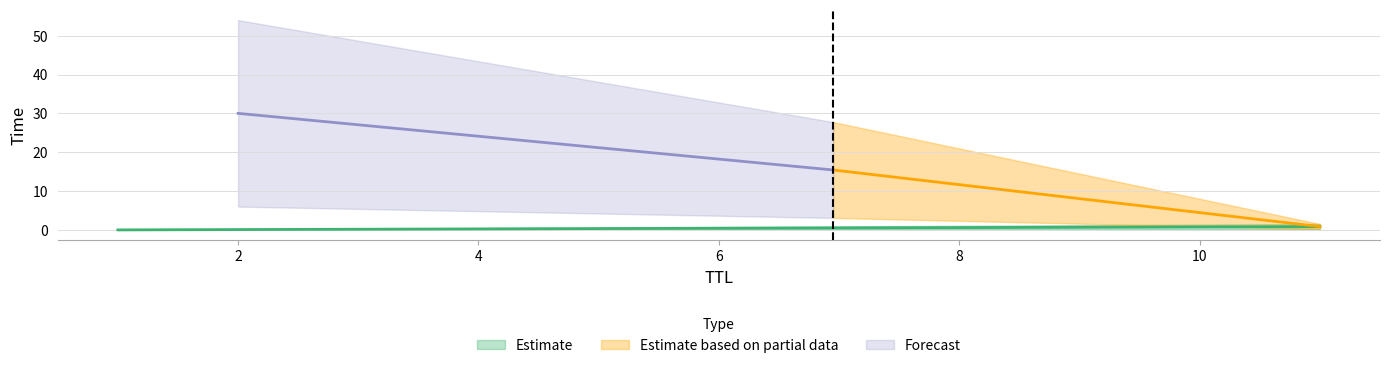

List the labels in order of value, smallest first.

1, 11, 2